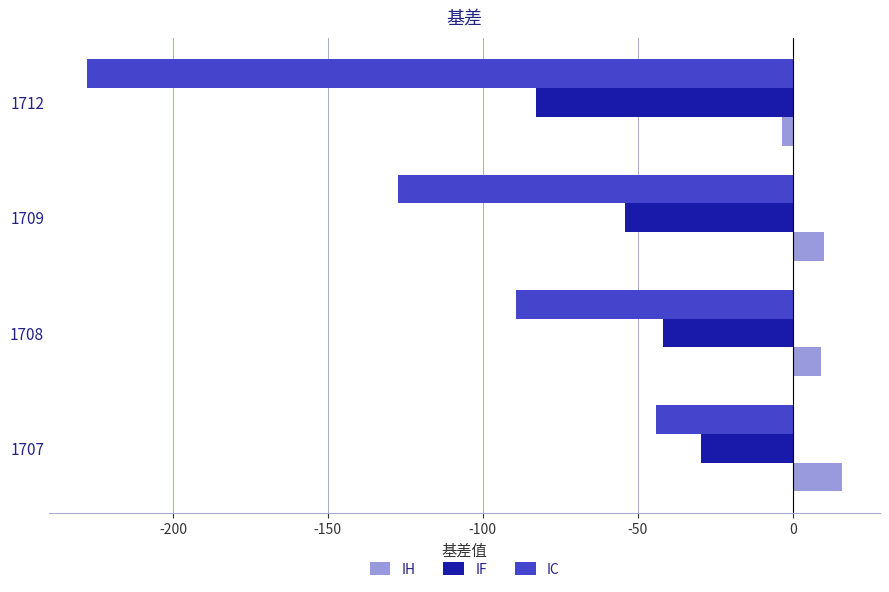

The IC series shows -68.9 at 1707. True or false?

False